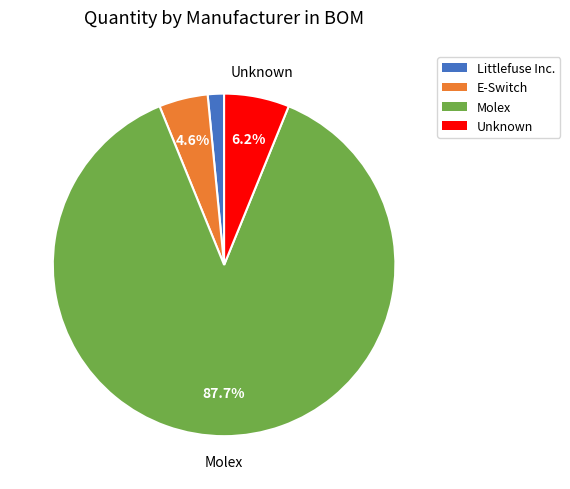

How many segments does this pie chart have?

4